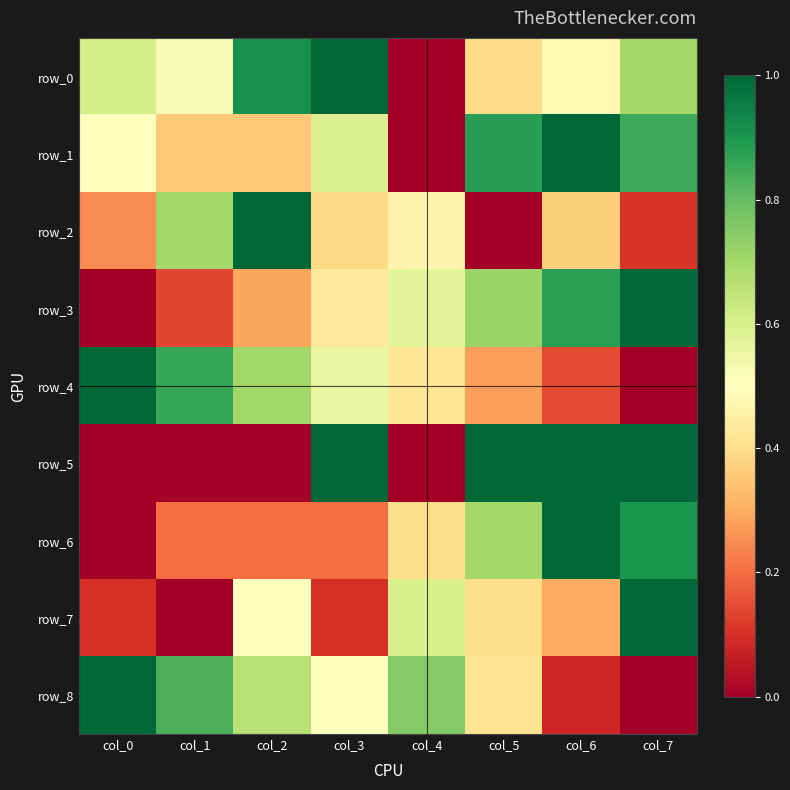

Reading left to right, transcribe all the data shown in this chart.

row_0: 0.6	0.5	0.9	1.0	0.0	0.4	0.5	0.7
row_1: 0.5	0.4	0.4	0.6	0.0	0.9	1.0	0.9
row_2: 0.2	0.7	1.0	0.4	0.5	0.0	0.4	0.1
row_3: 0.0	0.1	0.3	0.4	0.6	0.7	0.9	1.0
row_4: 1.0	0.9	0.7	0.6	0.4	0.3	0.1	0.0
row_5: 0.0	0.0	0.0	1.0	0.0	1.0	1.0	1.0
row_6: 0.0	0.2	0.2	0.2	0.4	0.7	1.0	0.9
row_7: 0.1	0.0	0.5	0.1	0.6	0.4	0.3	1.0
row_8: 1.0	0.8	0.7	0.5	0.8	0.4	0.1	0.0